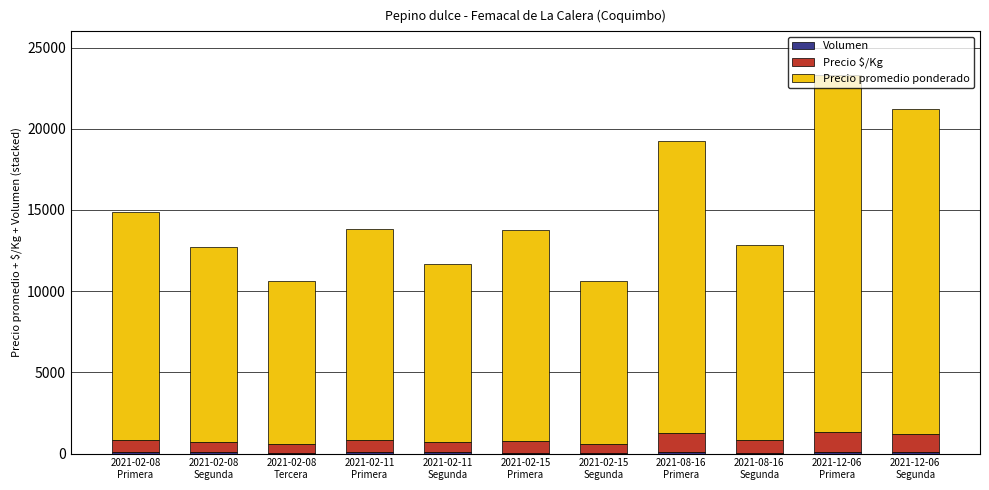

Does the chart contain stacked bars?

Yes